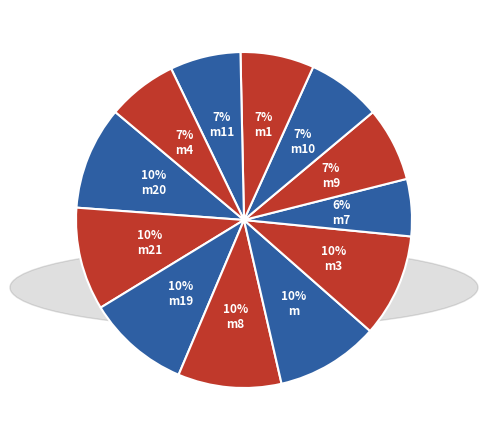

How many slices are in this pie chart?

12